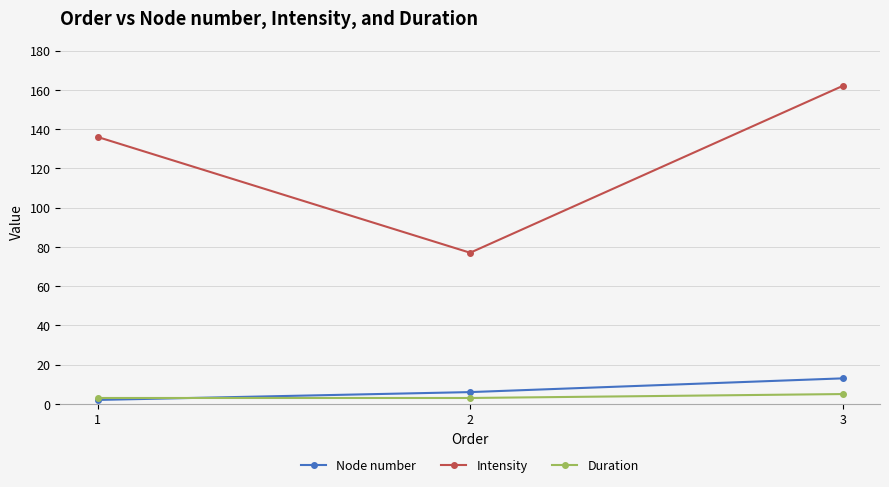

What is the spread (max minus min) of values at 1?

134